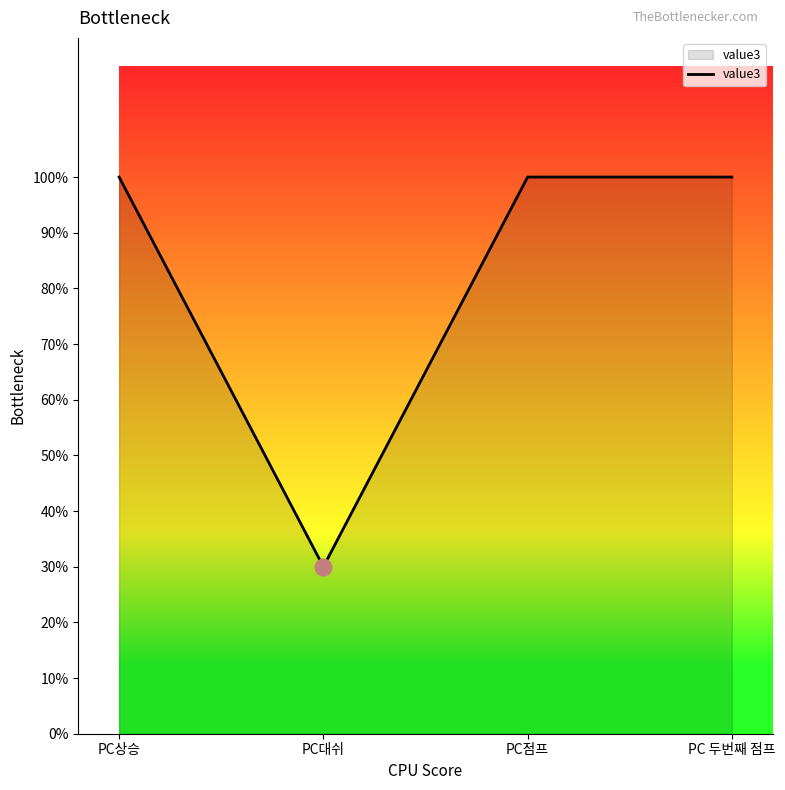

List the labels in order of value, largest first.

PC상승, PC점프, PC 두번째 점프, PC대쉬